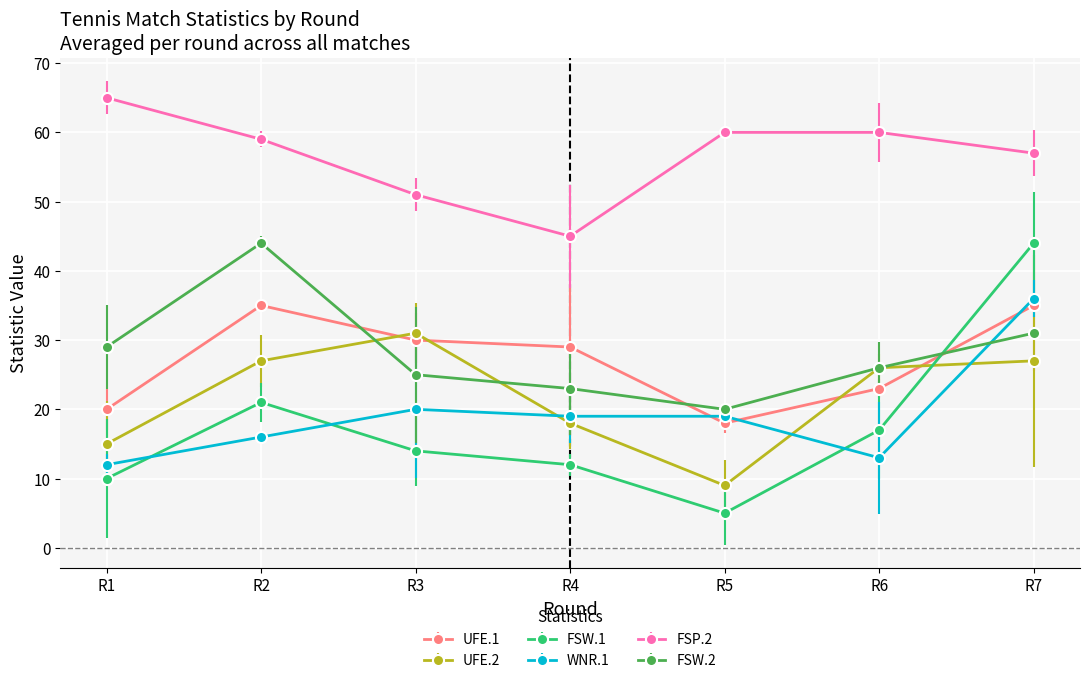

Is the value of FSW.2 at R7 greater than the value of FSP.2 at R1?

No